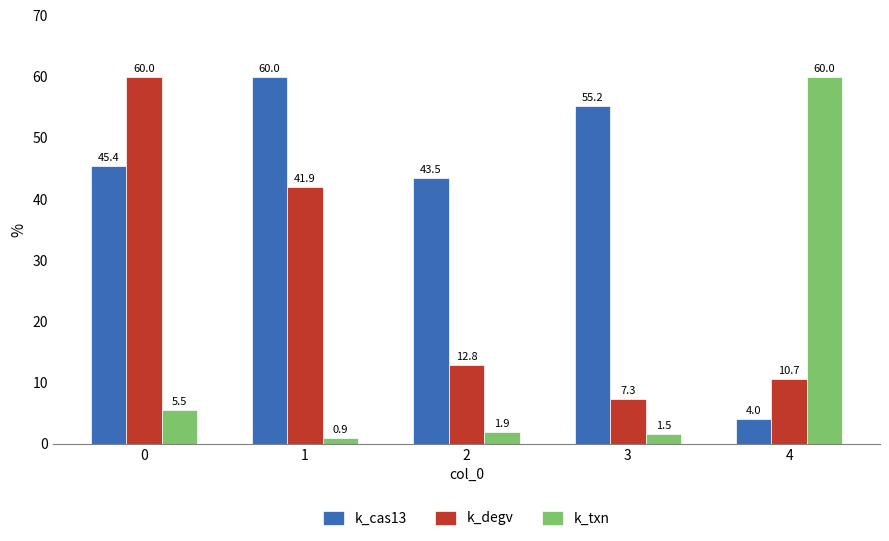

Which series has the largest range (max minus min)?

k_txn